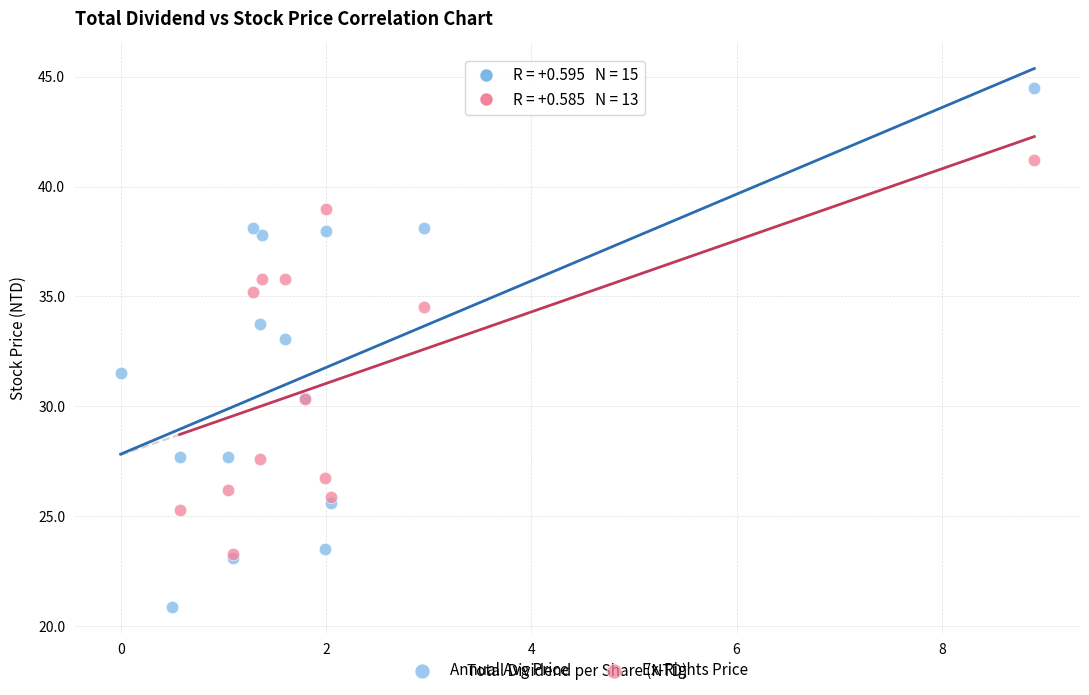

Which series has the widest spread of Y values?

Annual Avg Price